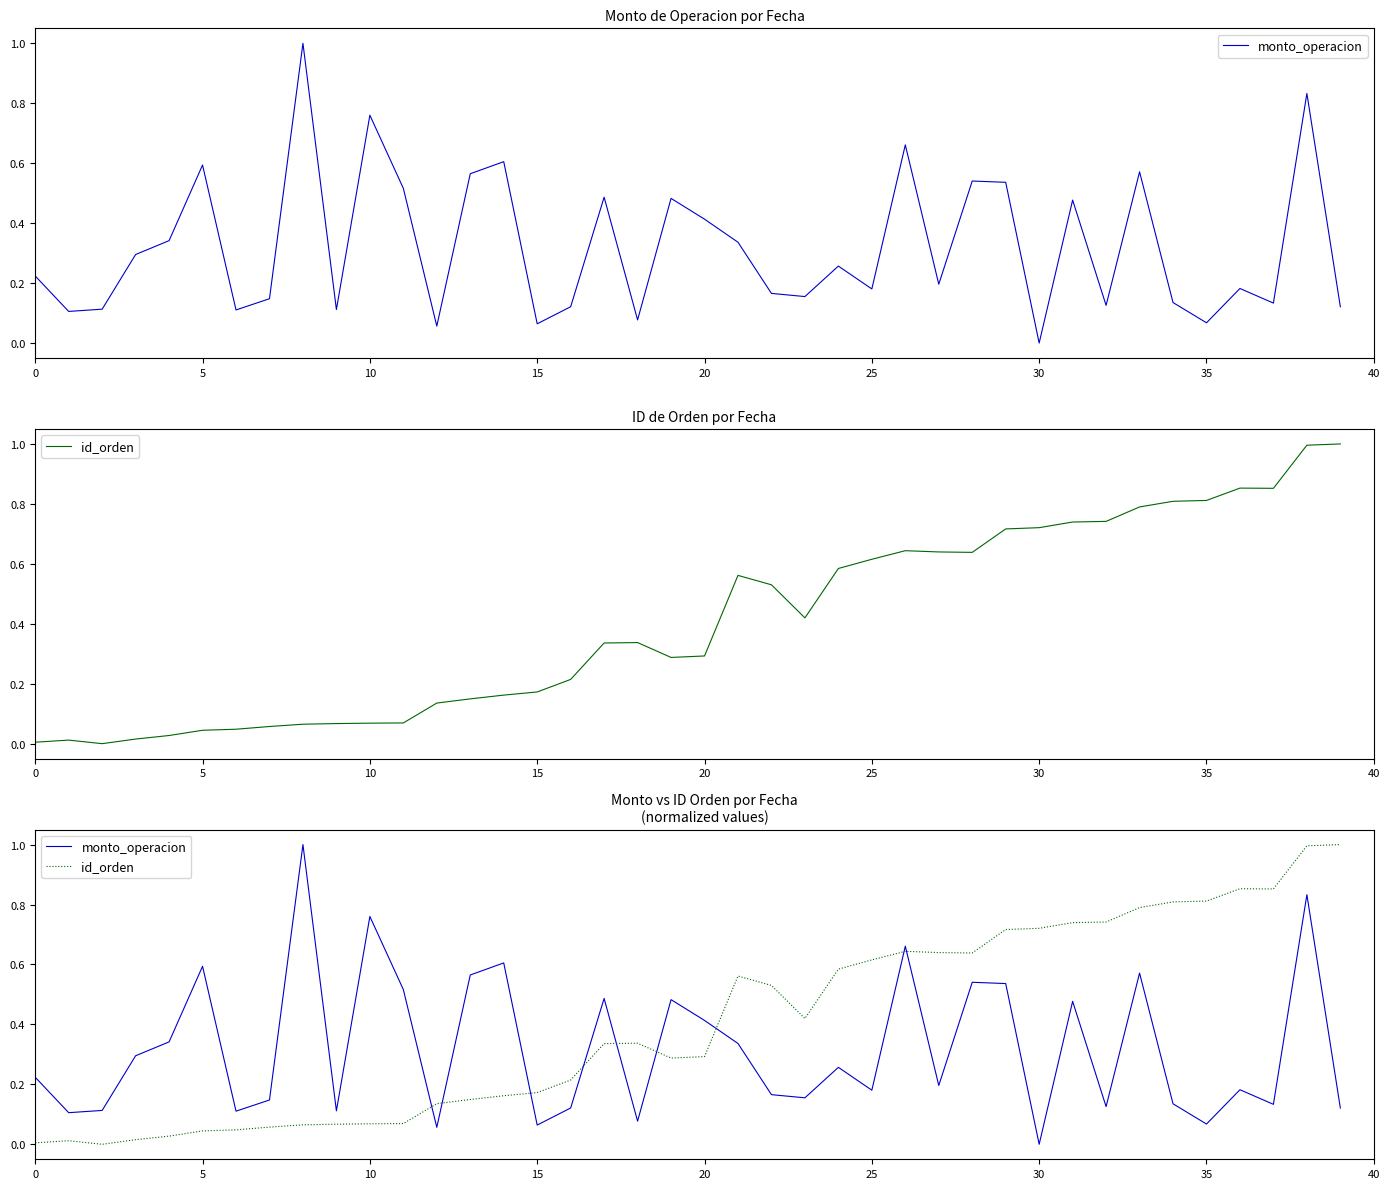

How many lines are shown in the chart?

2